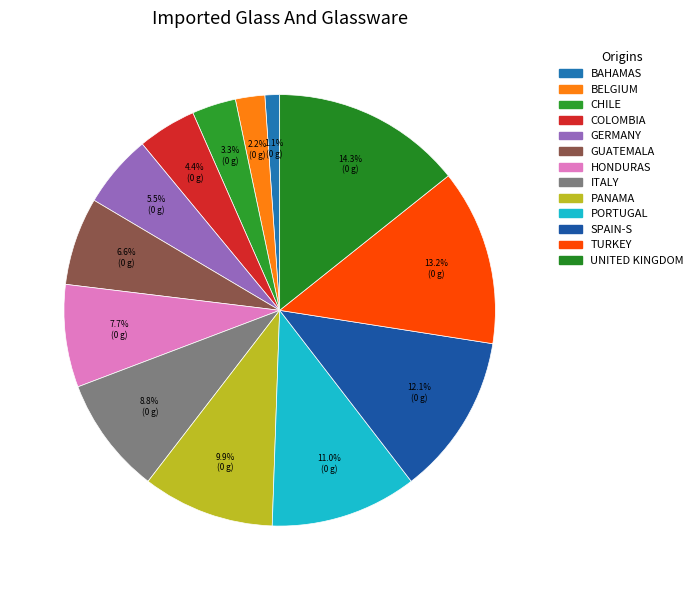

Count the number of slices in the pie.

13